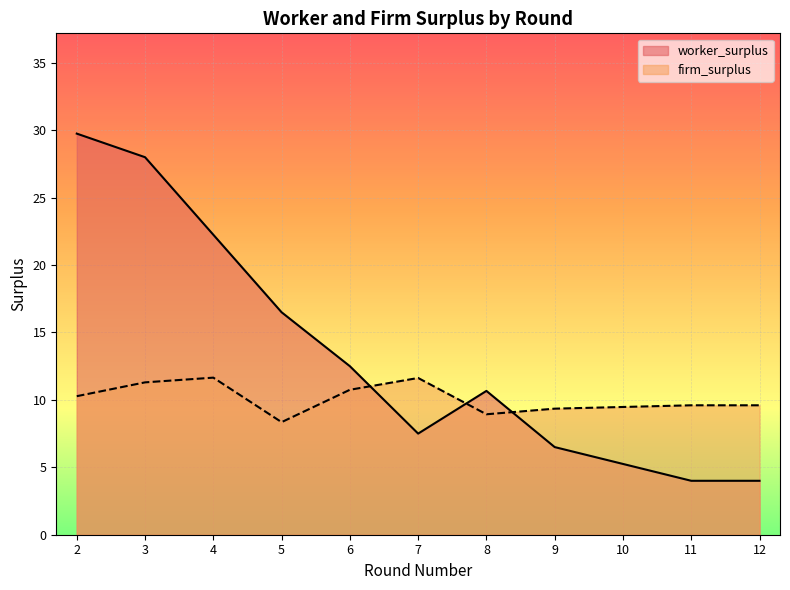

How many categories are shown in the chart?

11